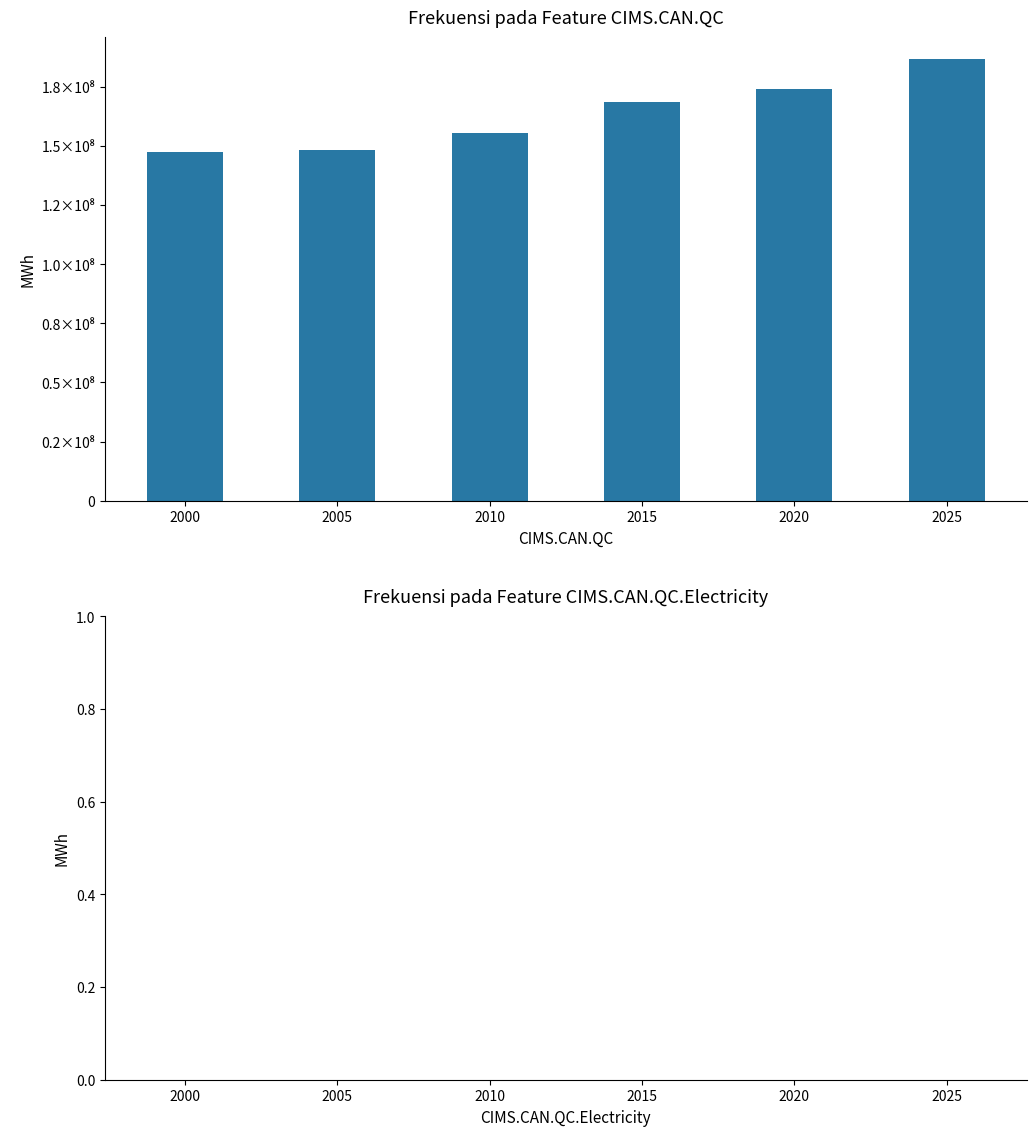

Does the chart contain any negative values?

No